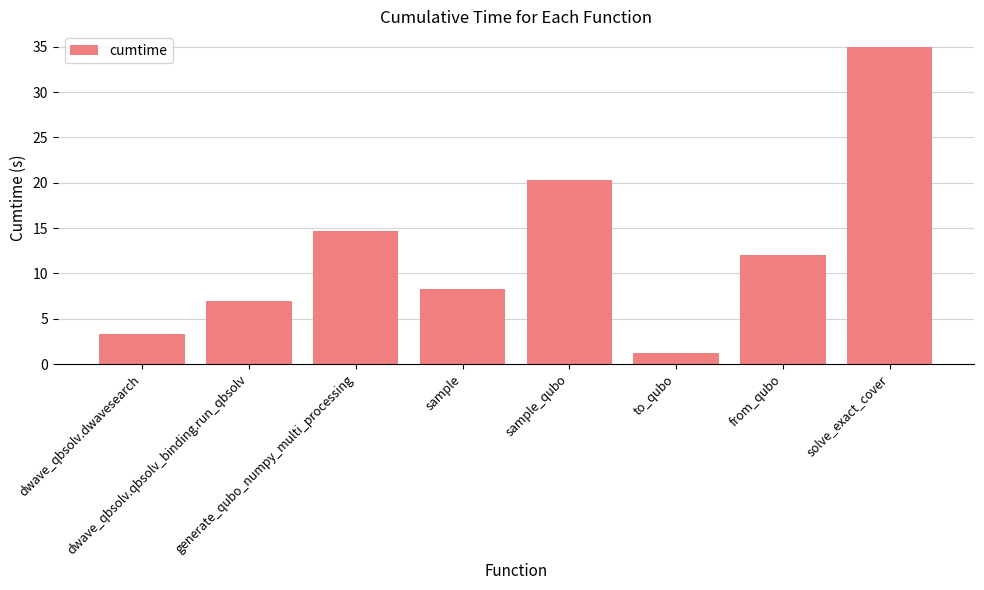

What position from the right is generate_qubo_numpy_multi_processing?

6